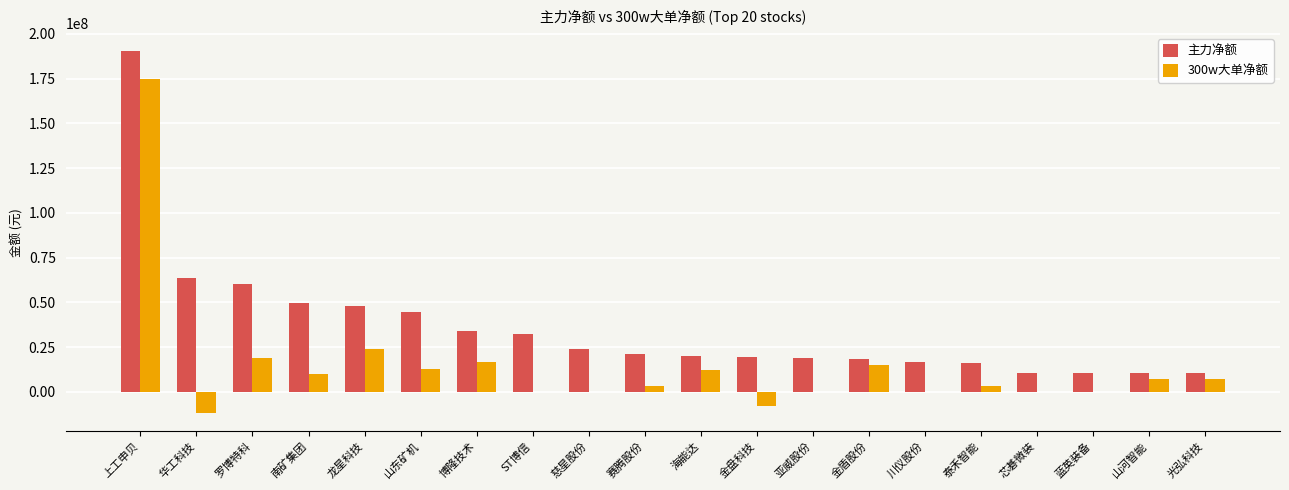

Count the number of categories in the chart.

20